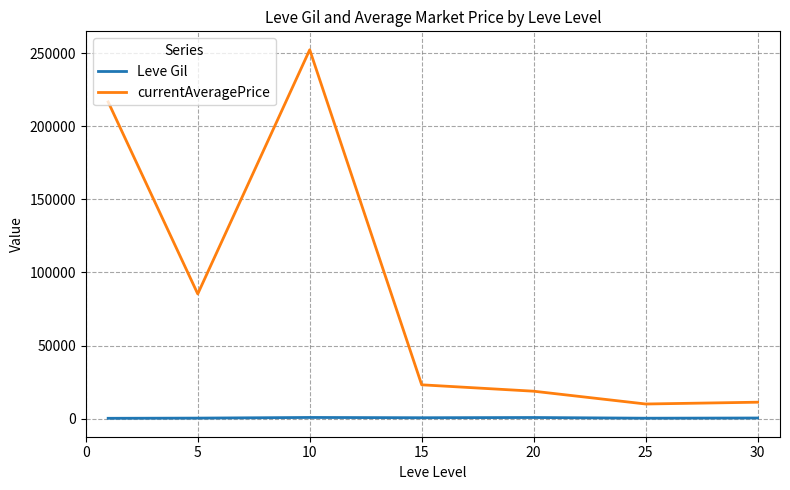

What is the difference between the maximum and minimum values in the Leve Gil series?

570.8